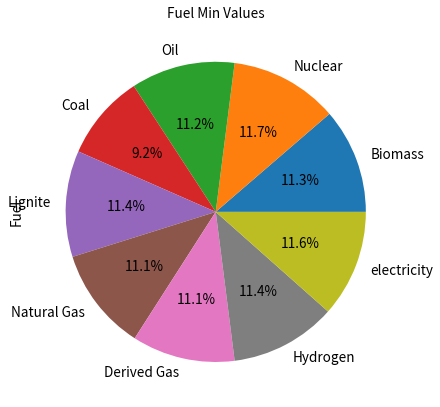

To the nearest percent, what is the average slice percentage?

11%